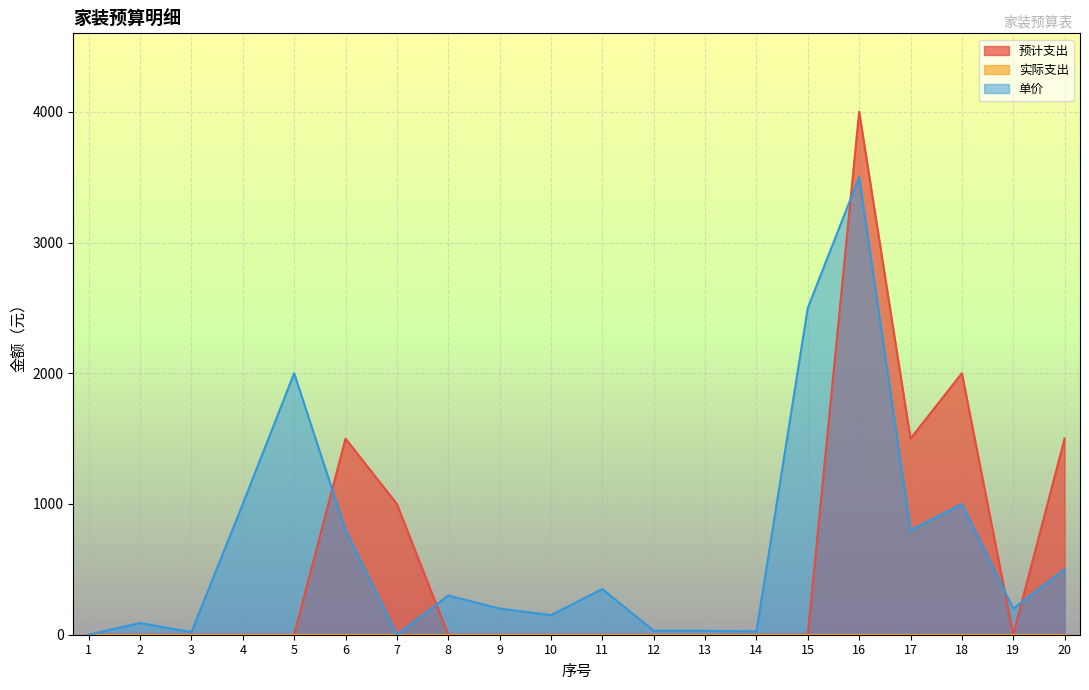

What is the difference between the maximum and minimum values in the 预计支出 series?

4000